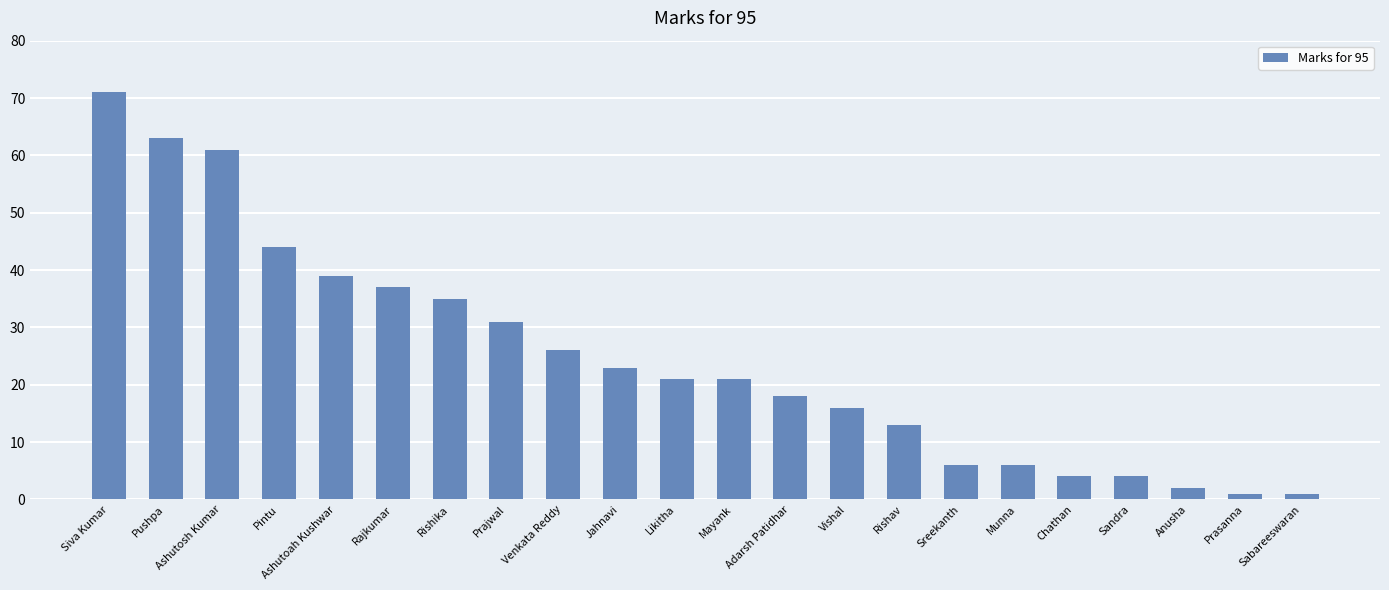

How many categories are shown in the chart?

22